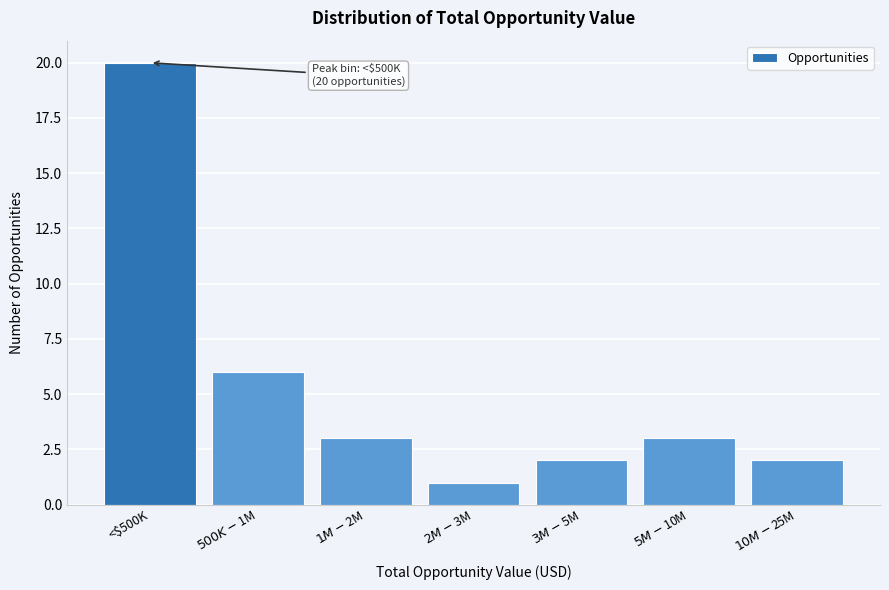

Reading right to left, transcribe all the data shown in this chart.

2	3	2	1	3	6	20